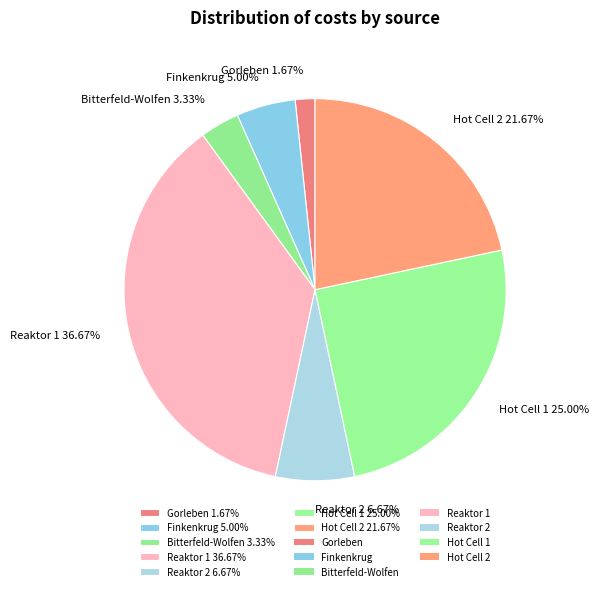

The Hot Cell 2 slice represents 22% of the pie. True or false?

True